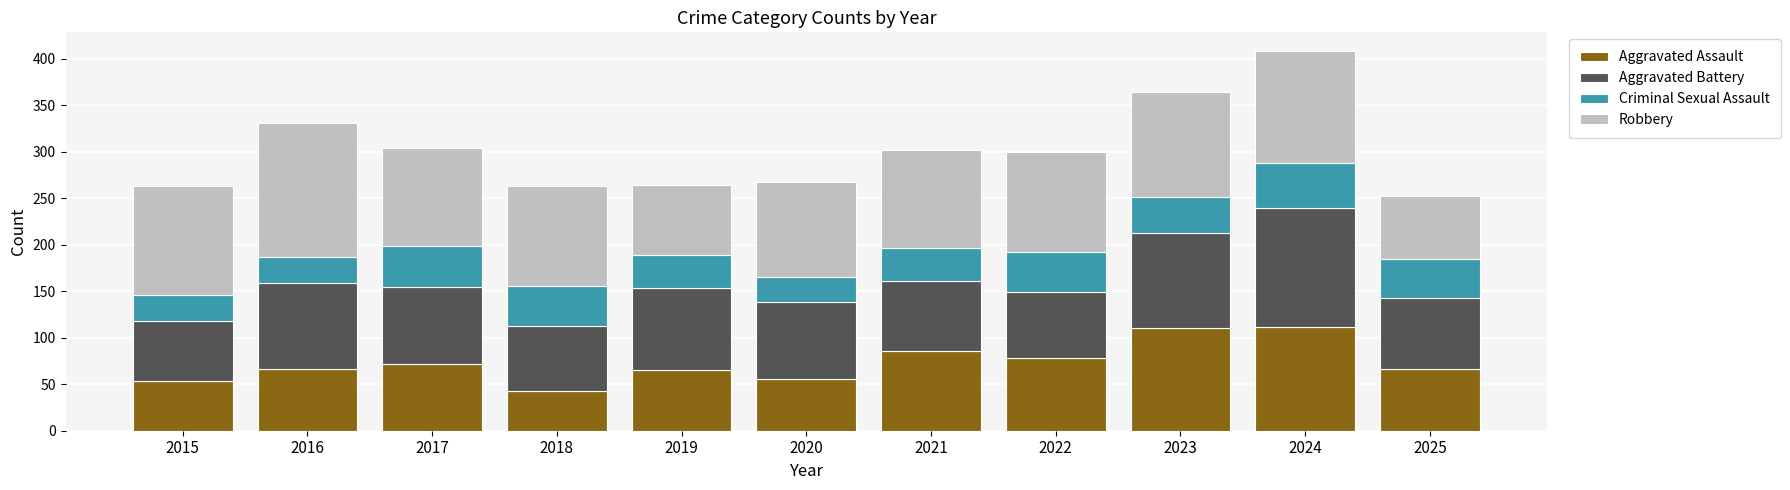

How many distinct data groups are displayed?

4